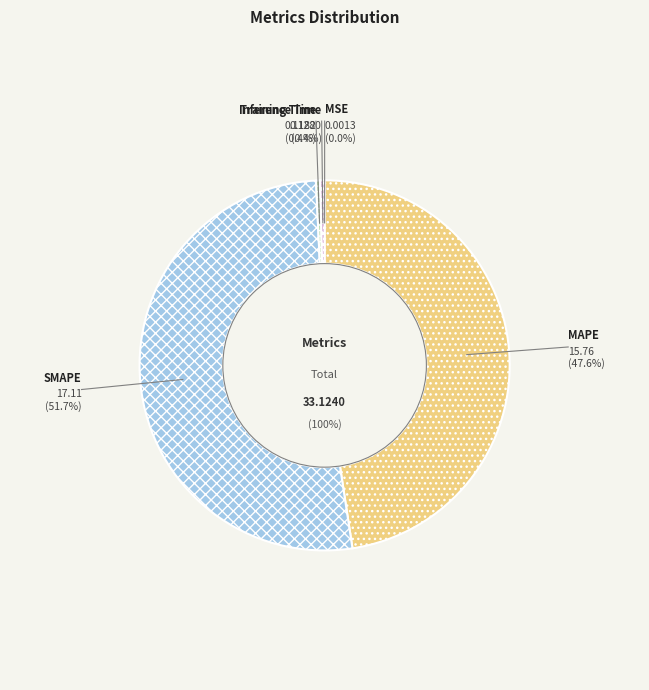

To the nearest percent, what is the difference between the largest and smallest slice percentages?

52%